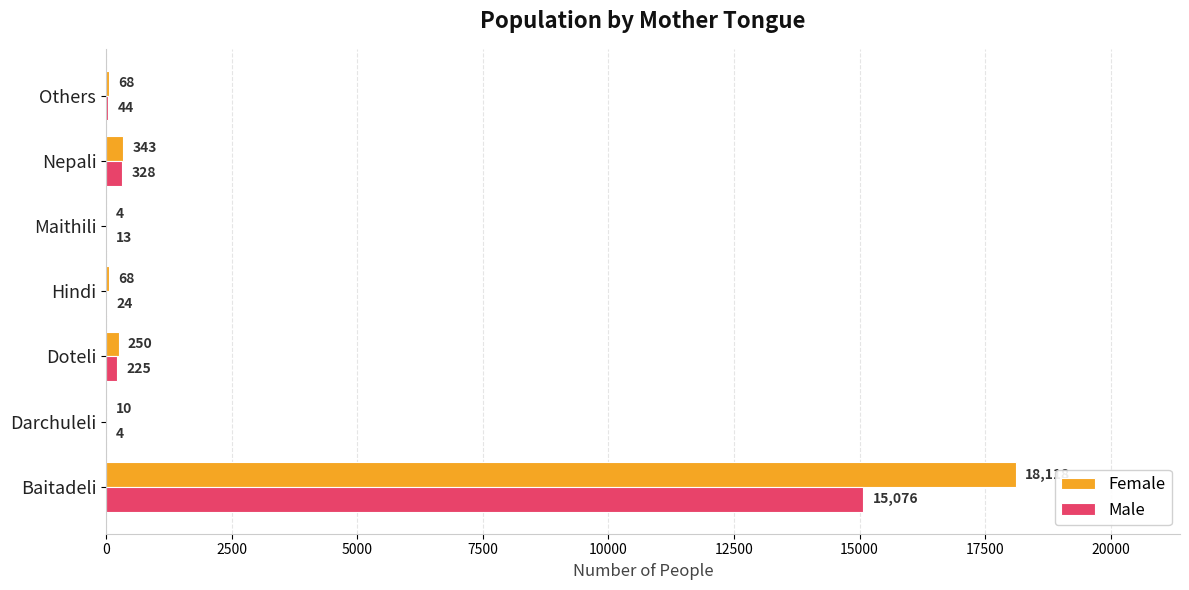

Which series changed the most between Hindi and Nepali?

Male